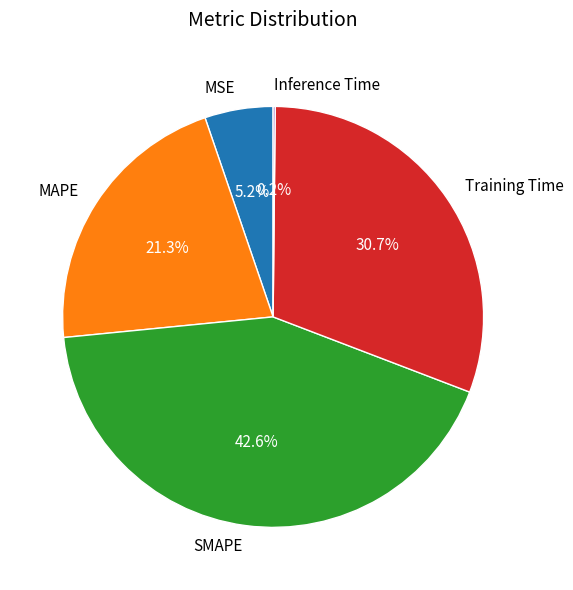

Is it true that Training Time is 31% of the pie?

True